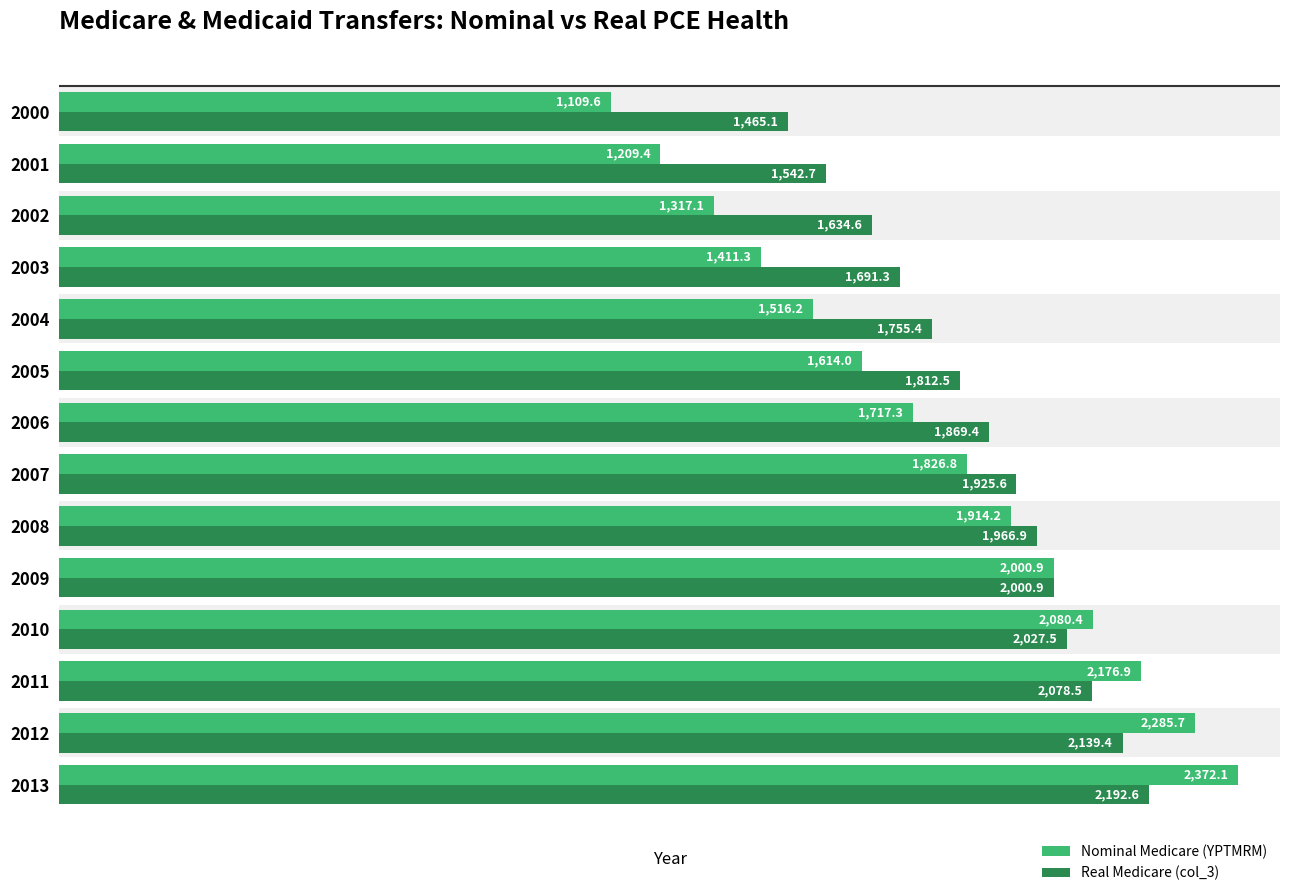

The Real Medicare (col_3) series shows 1869.4 at 2006. True or false?

True